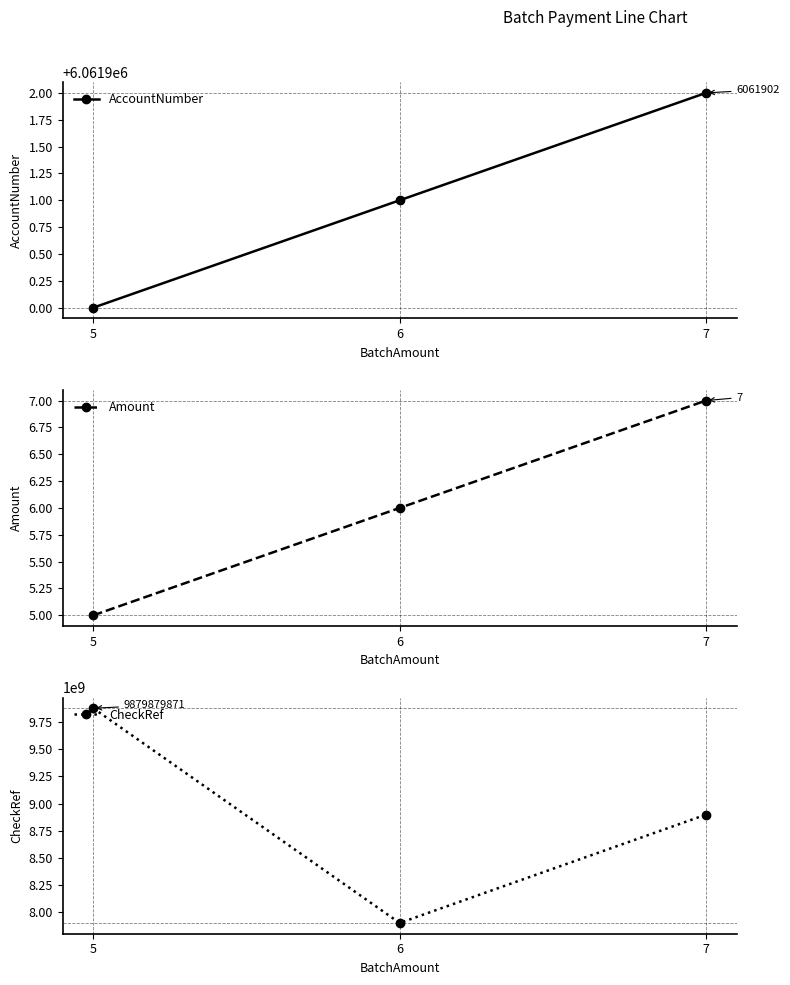

The AccountNumber series shows 6061900 at 5. True or false?

True